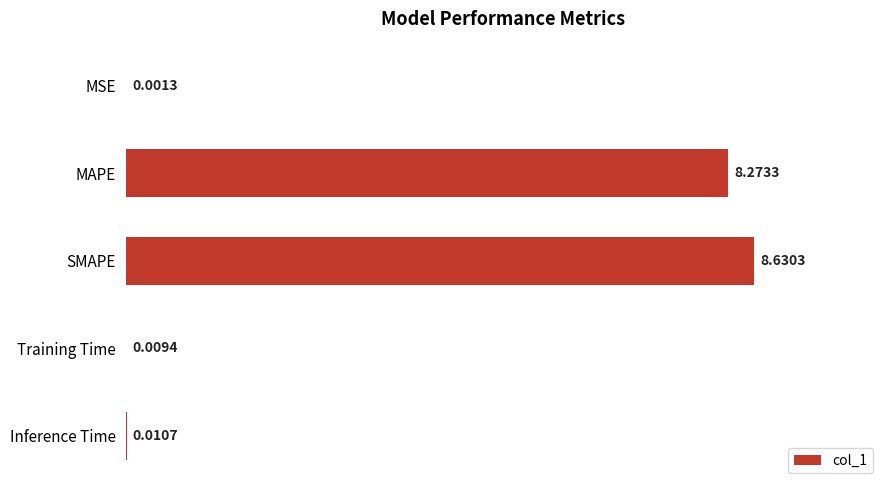

Which has a higher value, Inference Time or Training Time?

Inference Time